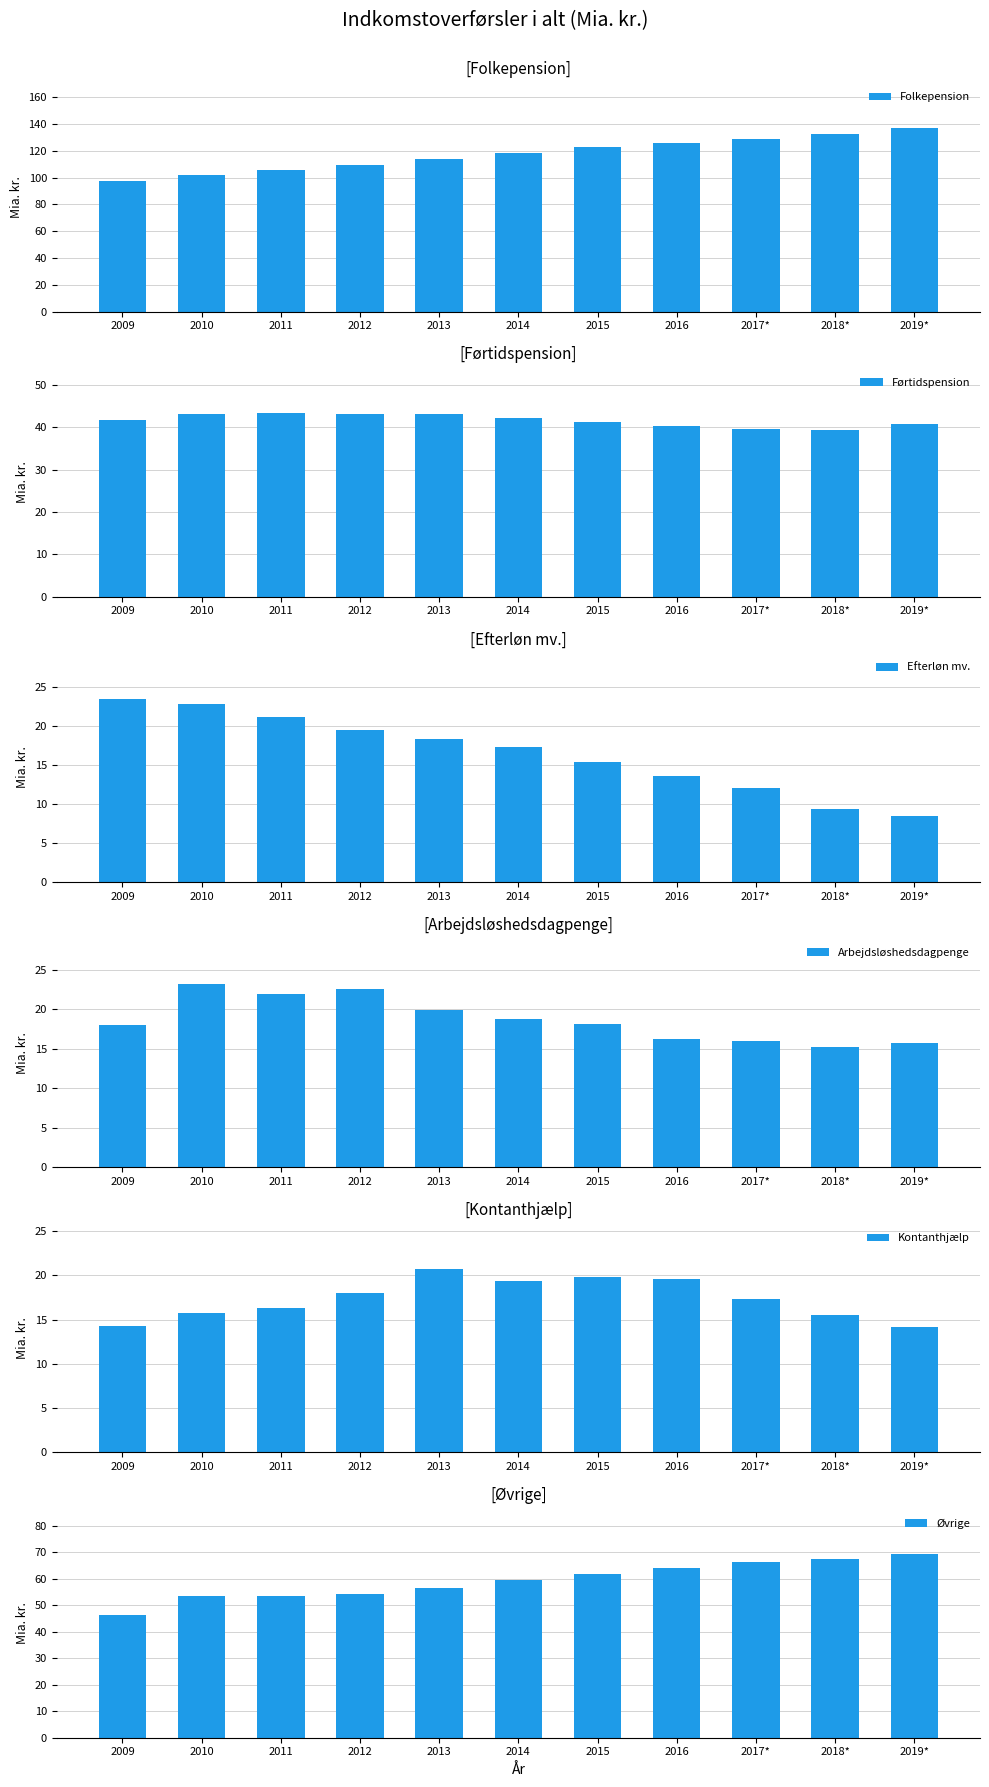

What is the sum of all Førtidspension values?

457.9